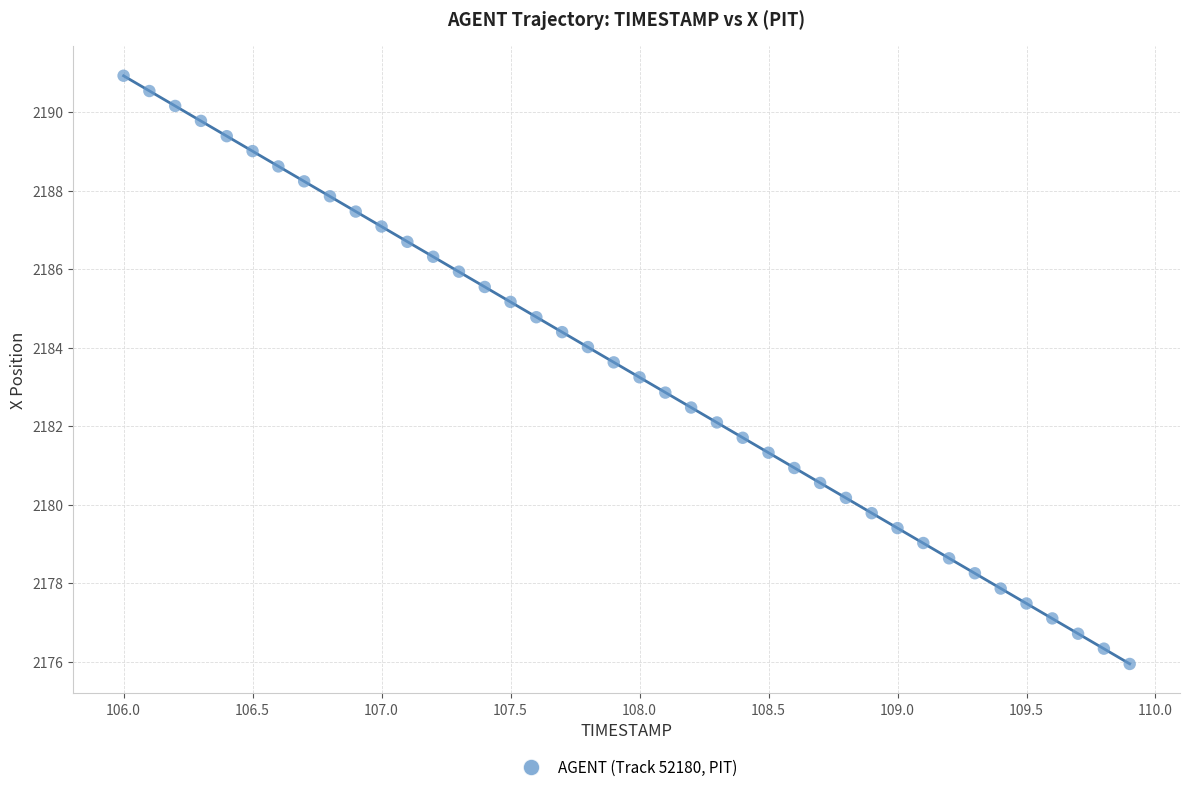

What is the range of X values (max minus min)?

3.9